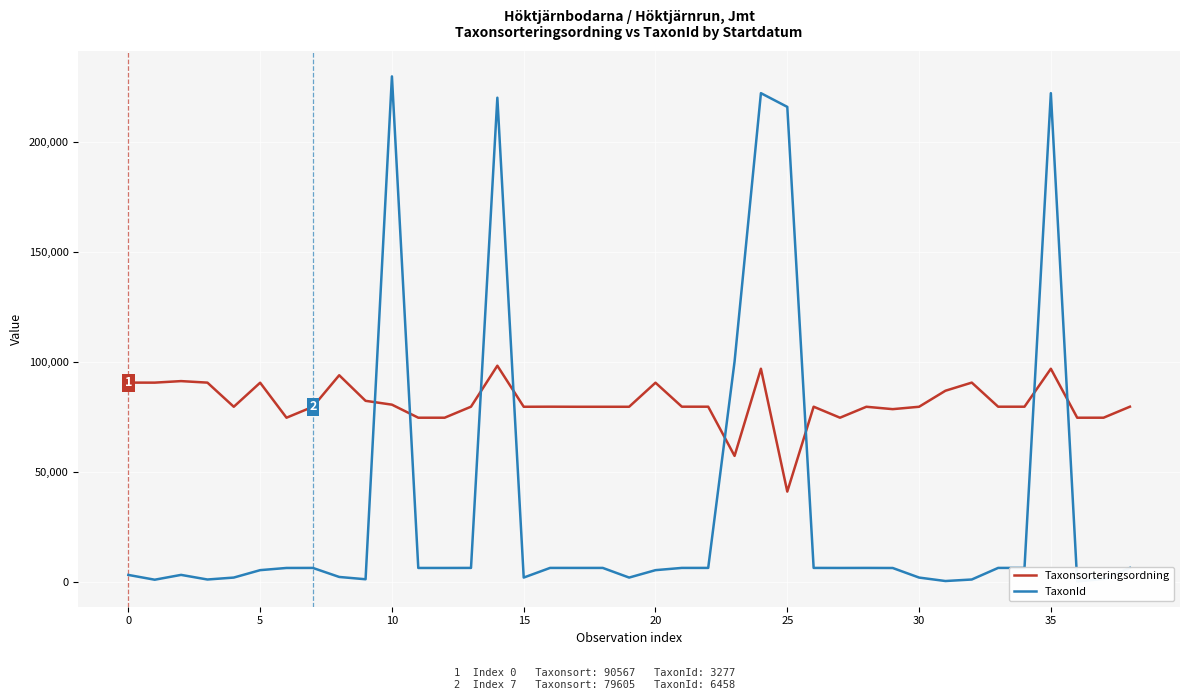

Which series has the largest total across all categories?

Taxonsorteringsordning